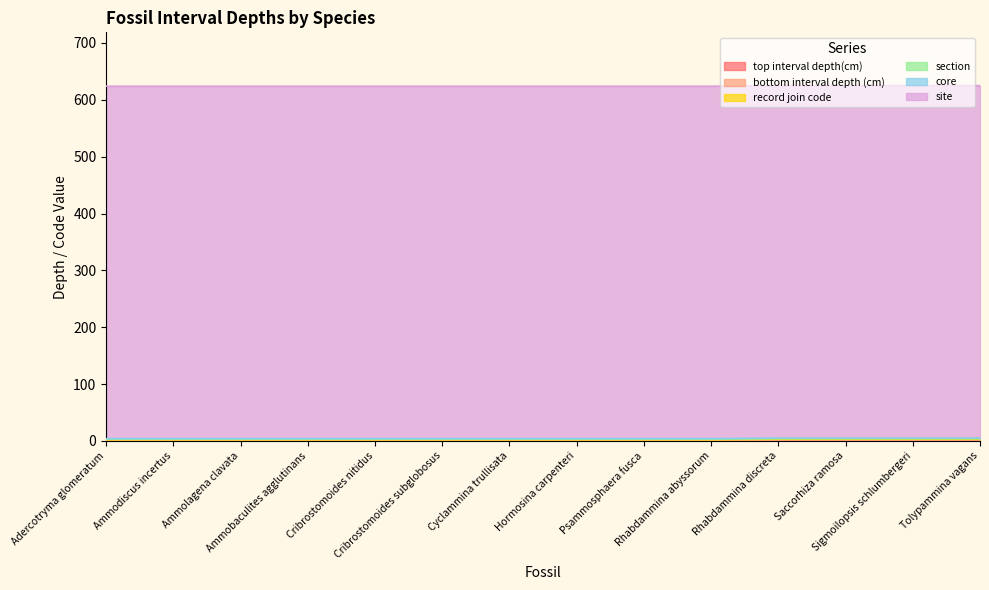

Count the number of data series in this chart.

6